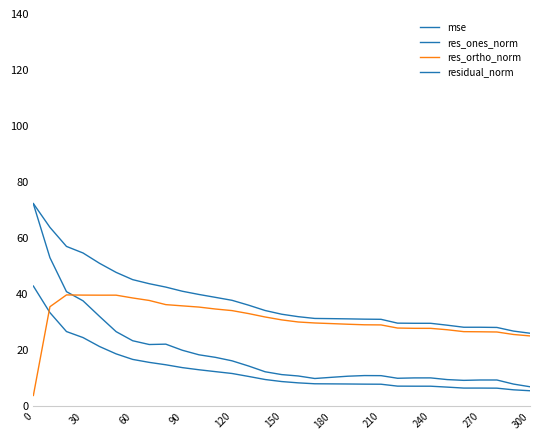

How many lines are shown in the chart?

4